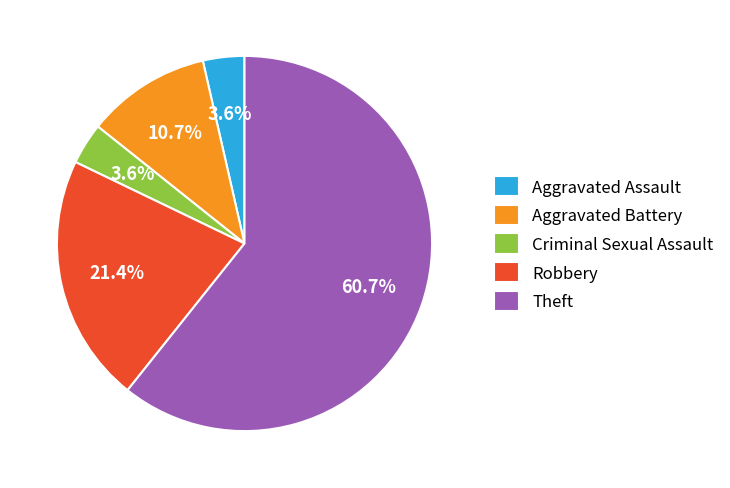

What is the largest slice in the pie chart?

Theft